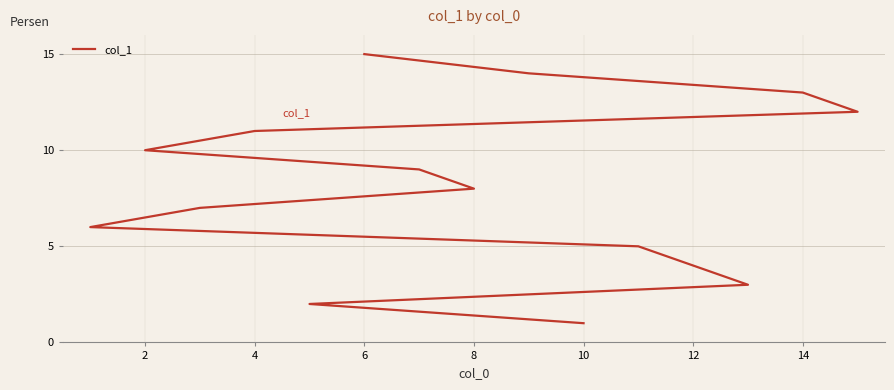

Reading left to right, what are all the values shown in this chart?

1	2	3	4	5	6	7	8	9	10	11	12	13	14	15